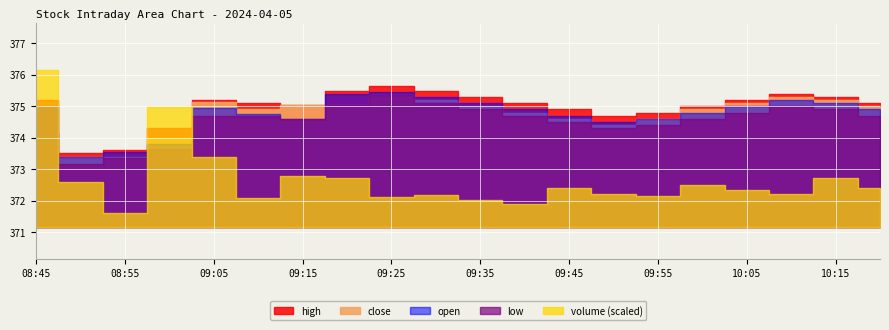

In close, how many points are lower than both neighbors (excluding endpoints)?

2